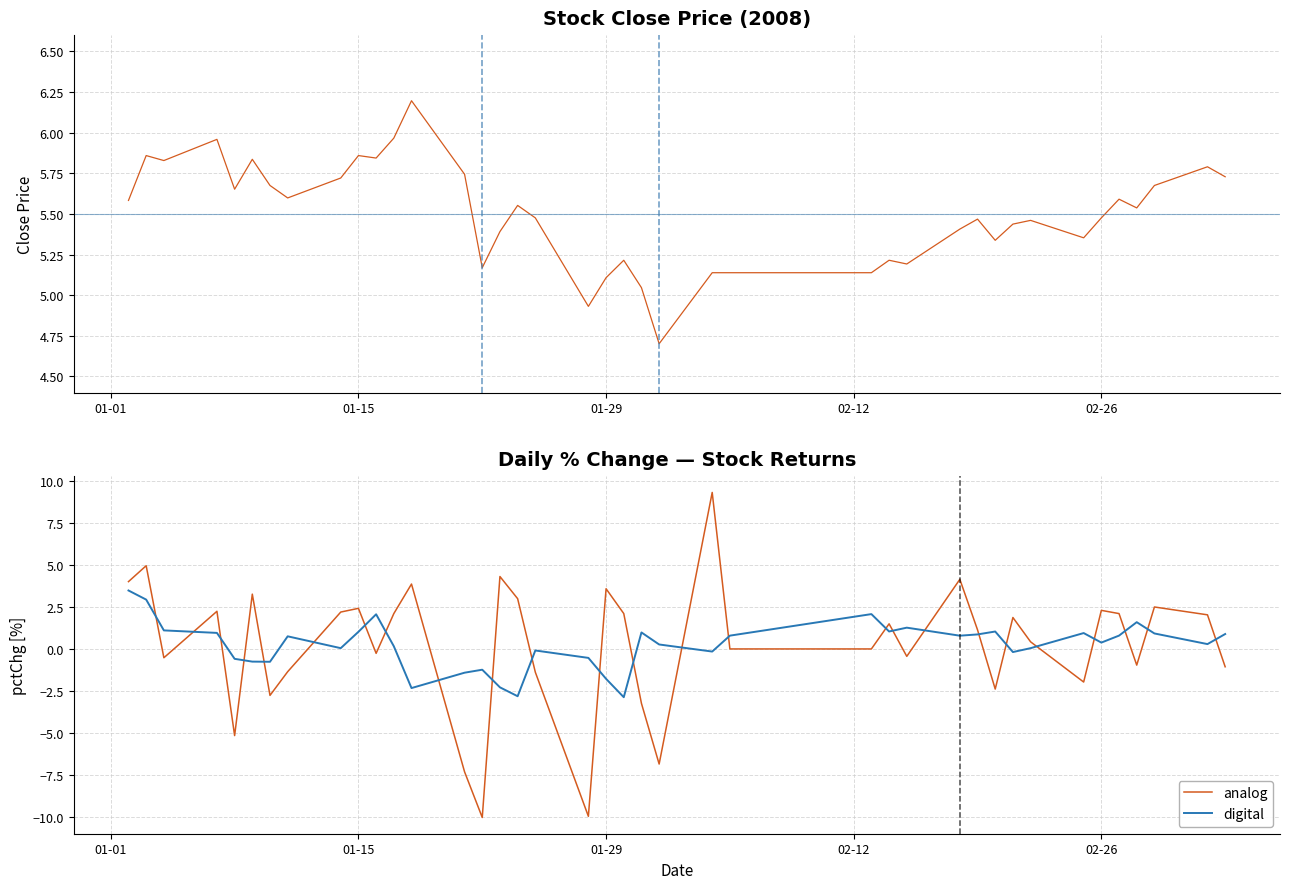

What is the value of the close point at the 32nd from the left?

5.4